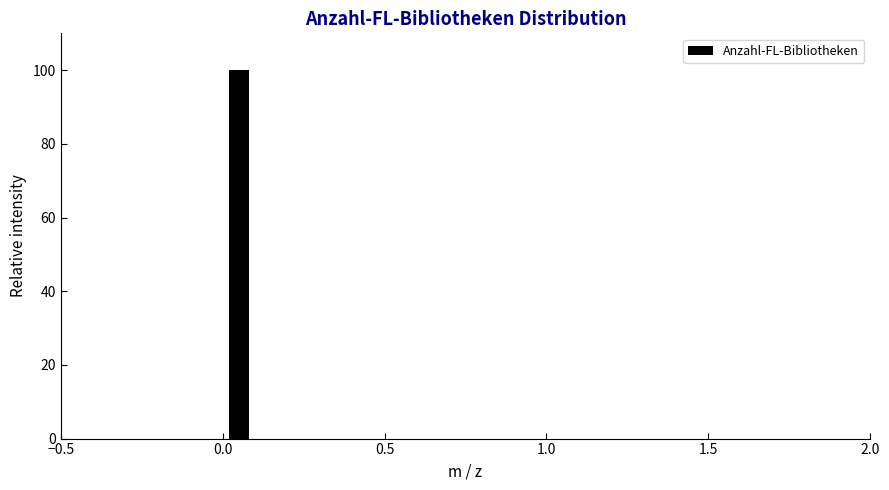

Read against the x-axis, roughly where is the centre of the tallest bar?

0.05